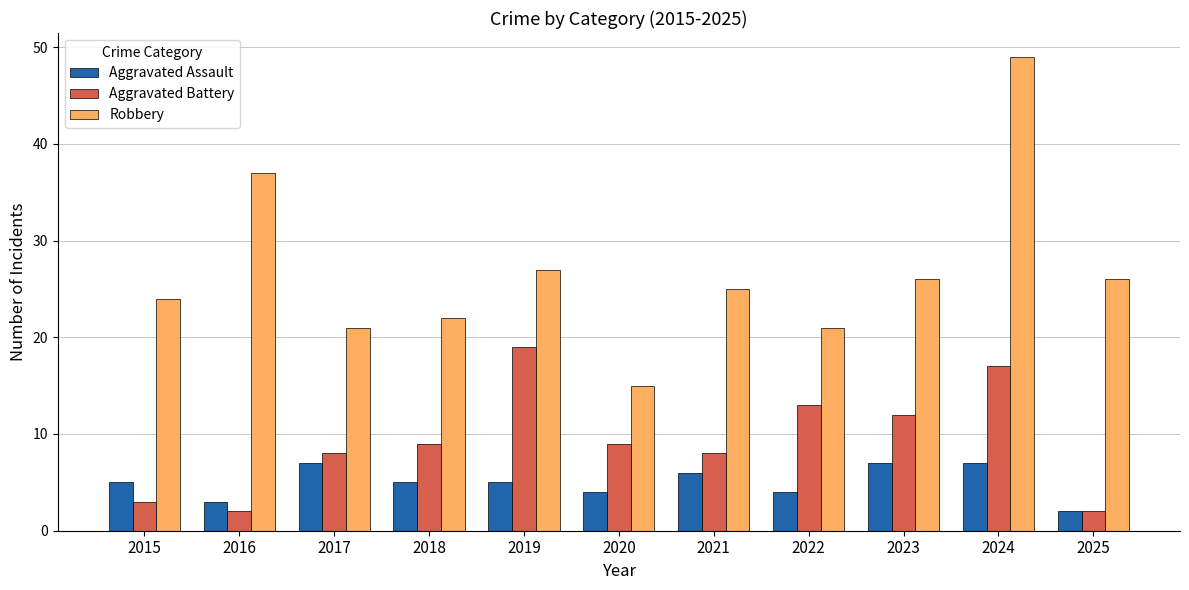

The value of Aggravated Assault at 2019 is 2. True or false?

False